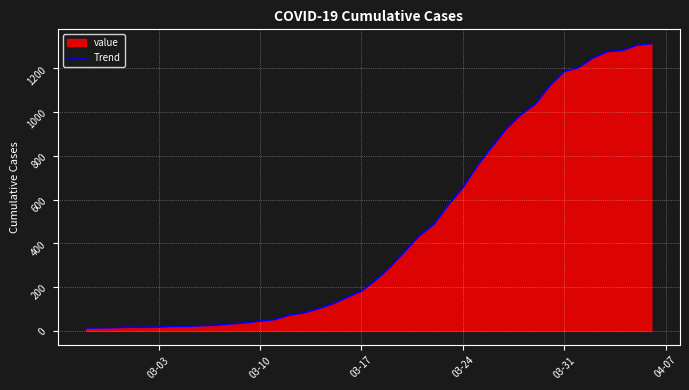

True or false: the data has more than 1 interior local peaks.

False